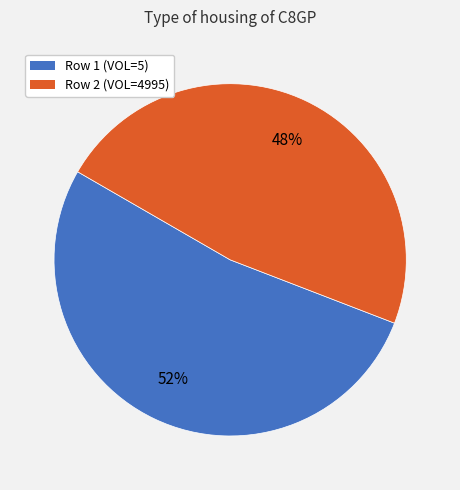

The Row 1 (VOL=5) slice represents 65% of the pie. True or false?

False